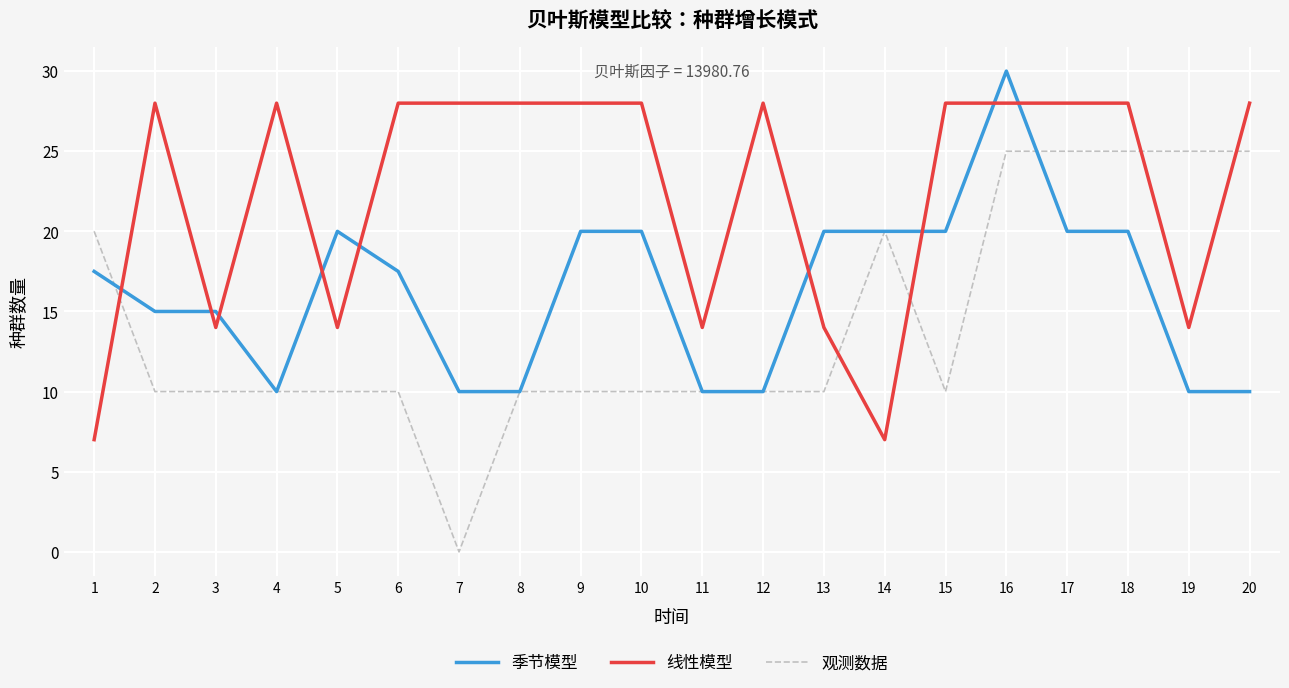

What is the difference between the 线性模型 values at 7 and 13?

14.0